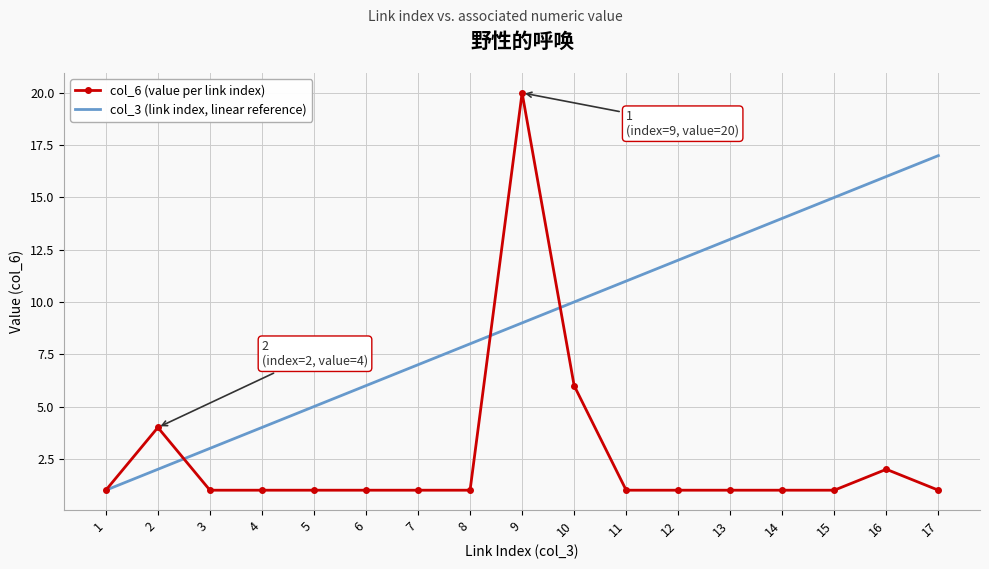

At which label is col_6 (value per link index) closest to 10?

10